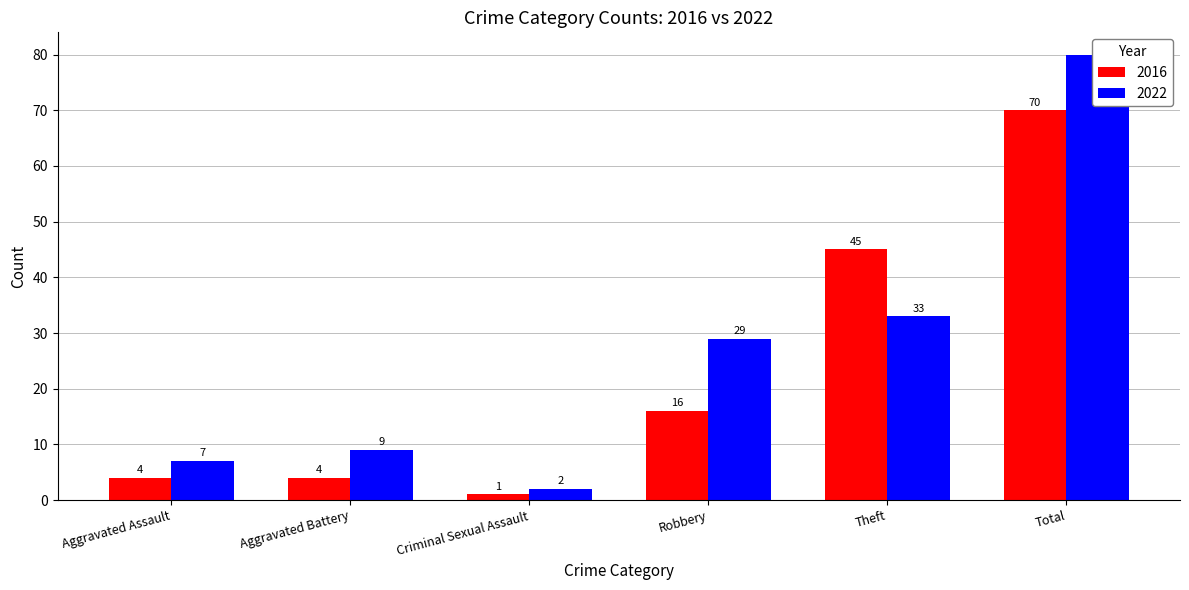

How many bars are there in each group?

2